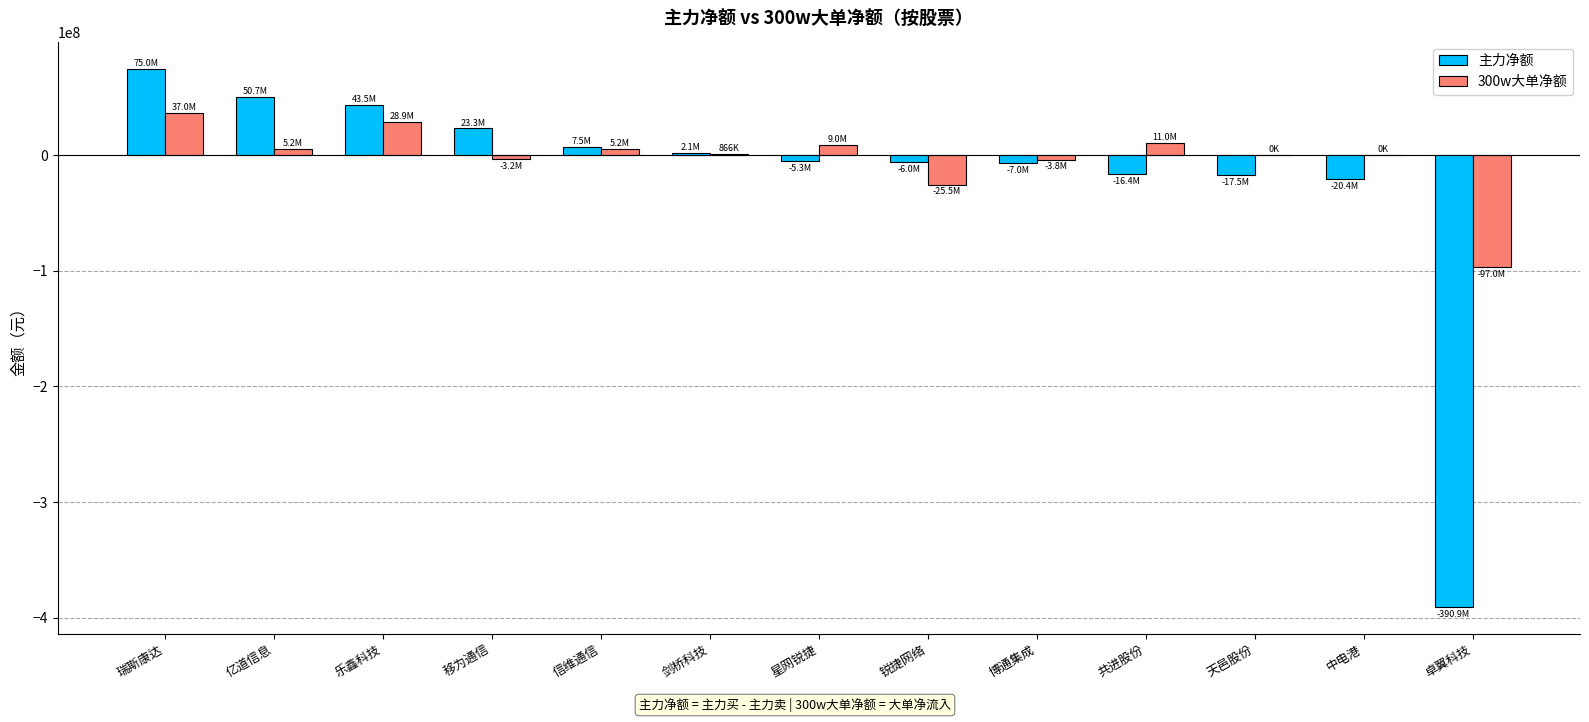

The value of 300w大单净额 at 中电港 is 76618311. True or false?

False